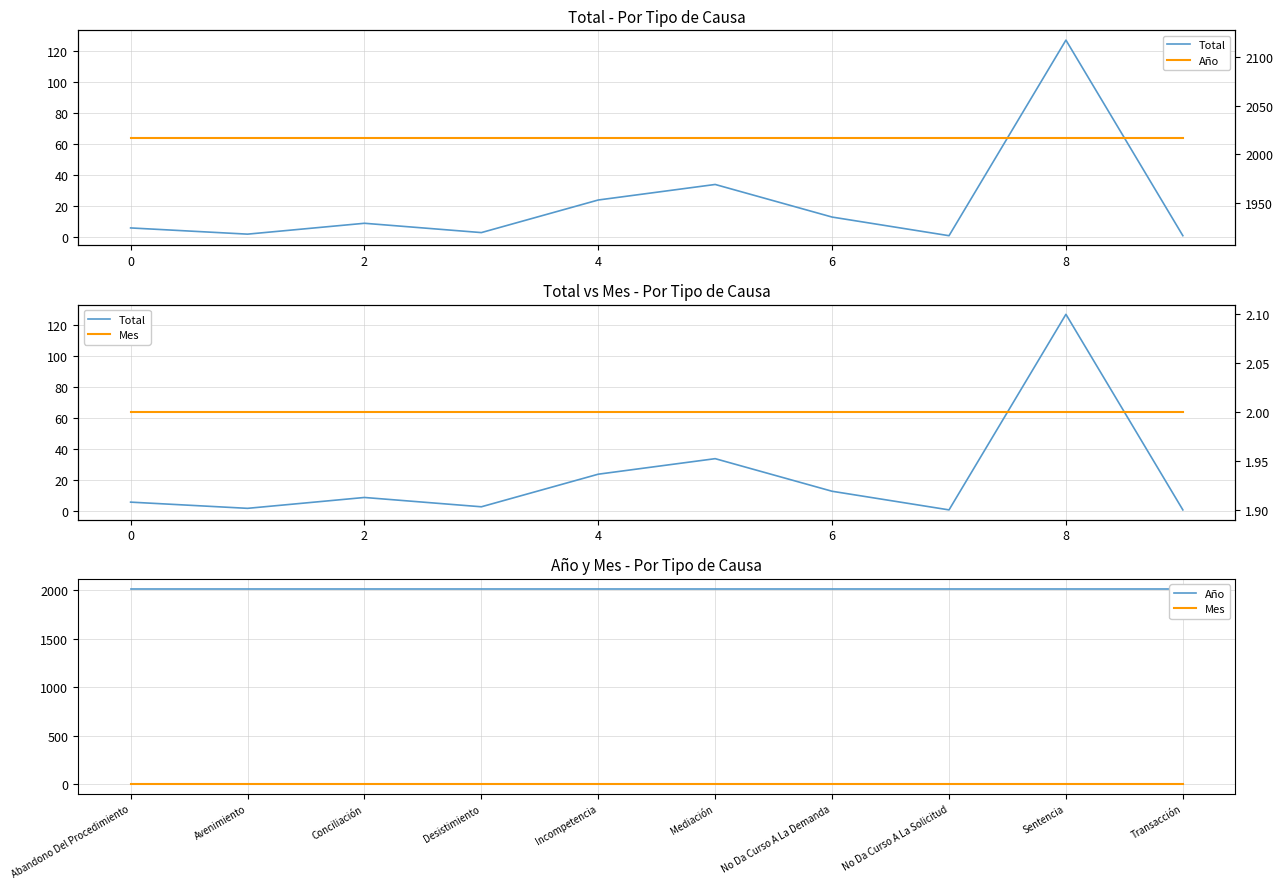

True or false: Mes and Año cross at least once.

False